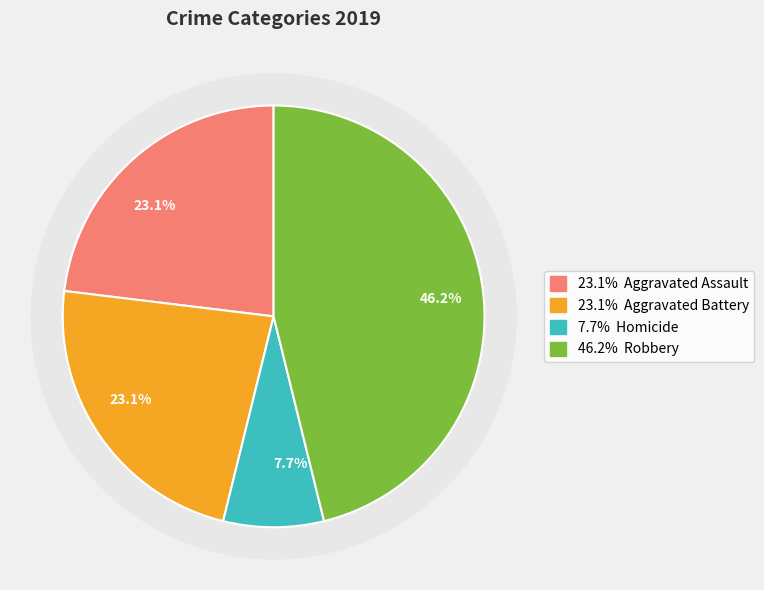

Which category has the biggest portion of the pie?

Robbery